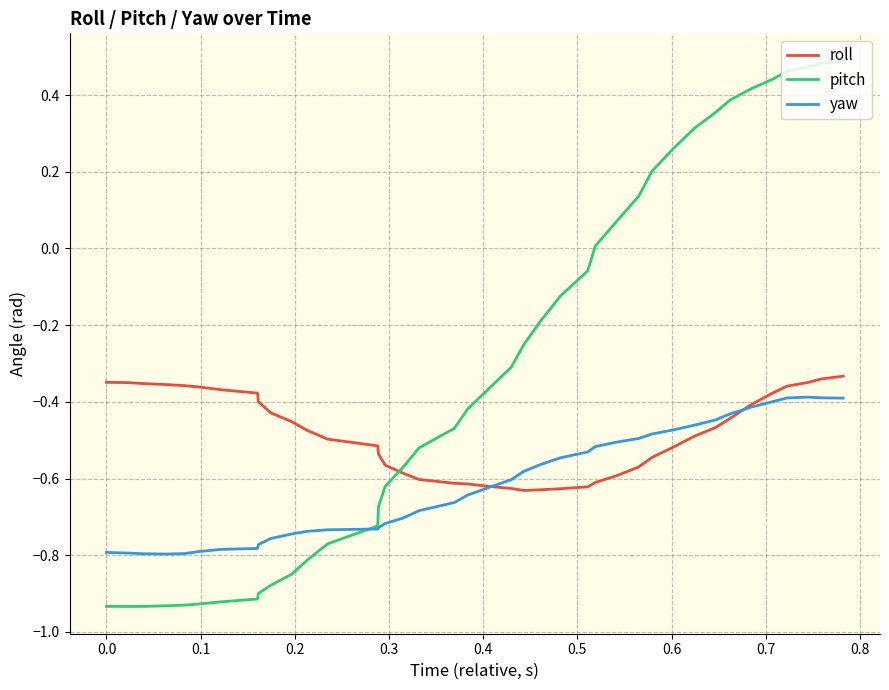

Which series has the largest total across all categories?

pitch